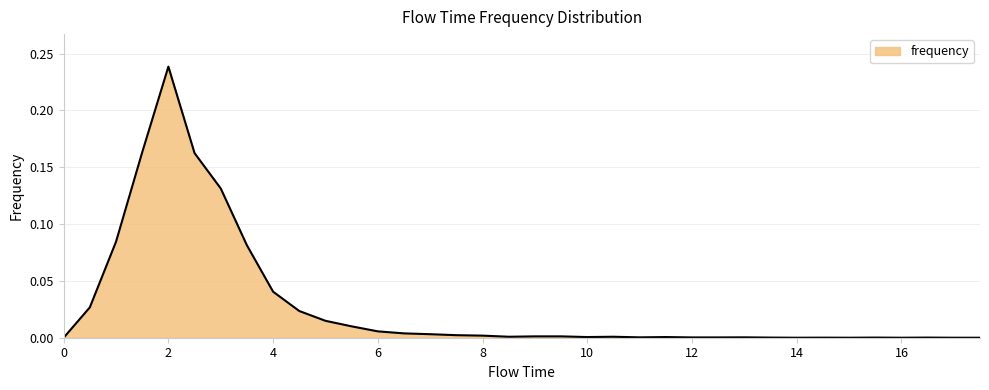

How many lines are shown in the chart?

1